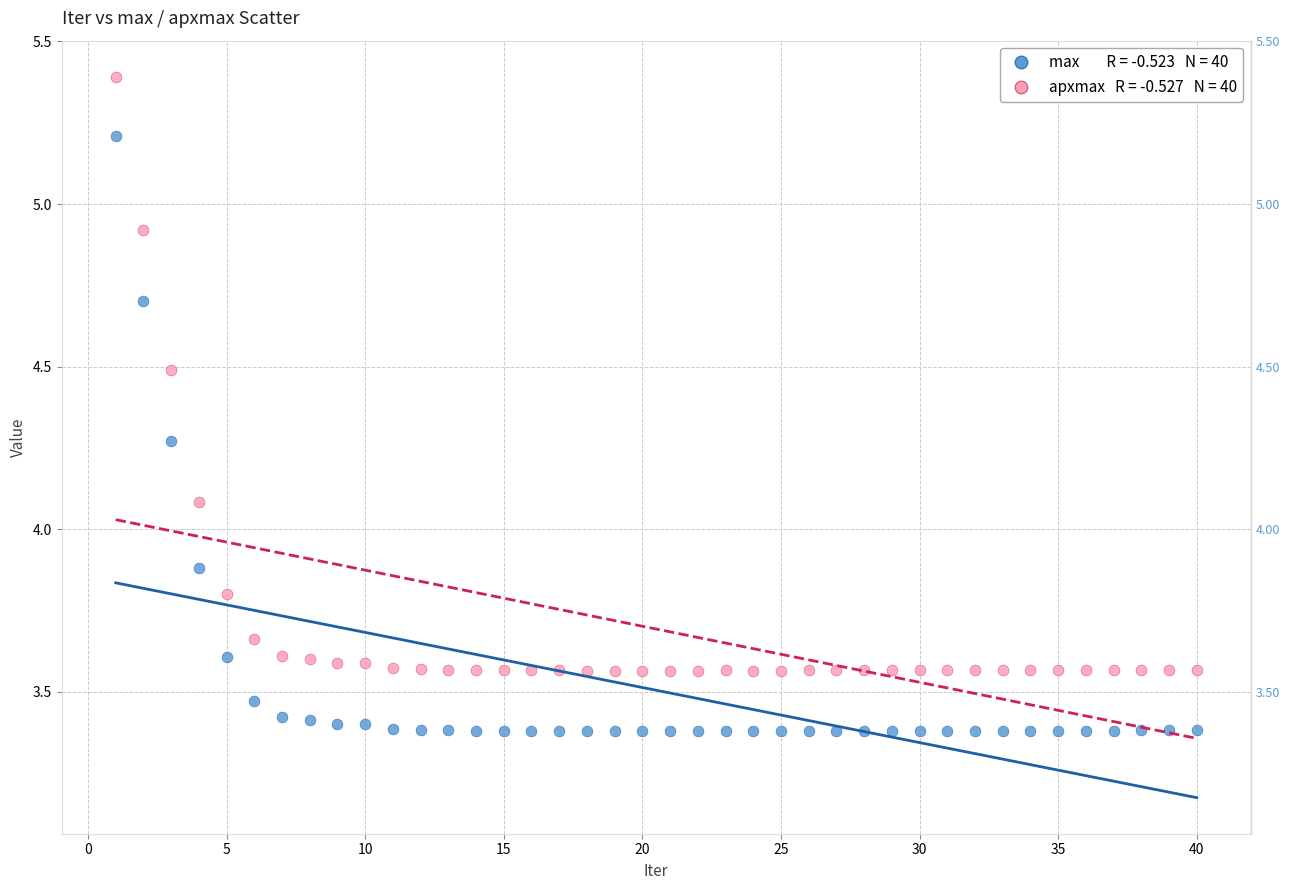

Across all data points, what is the range of X values (max minus min)?

39.0